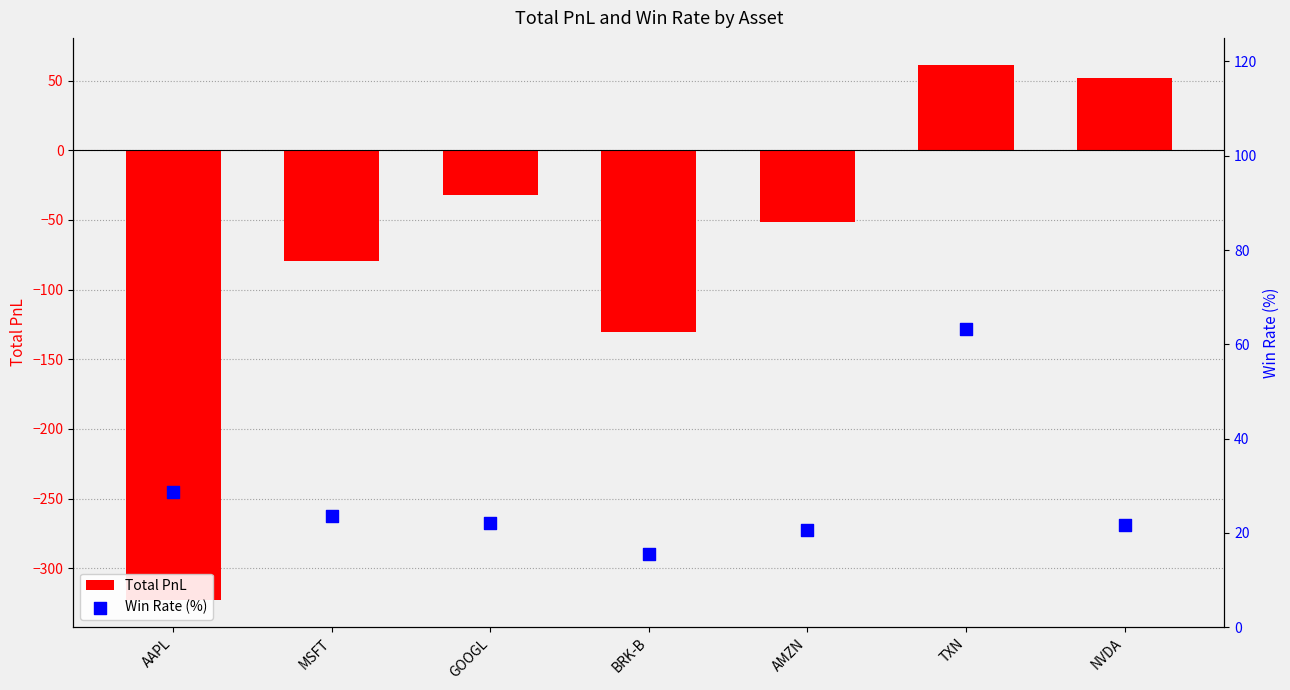

What is the total value across all series at TXN?

124.7